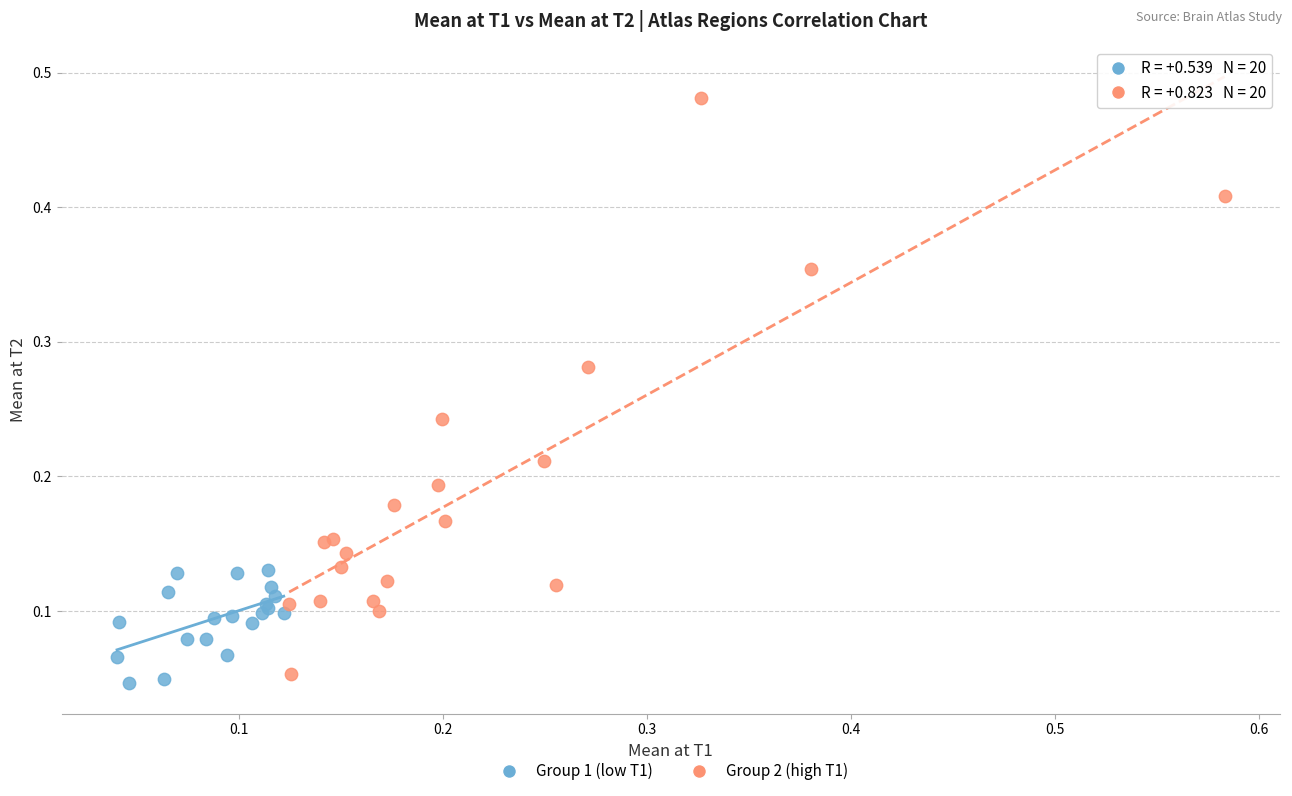

Which series has the widest spread of Y values?

Group 2 (high T1)